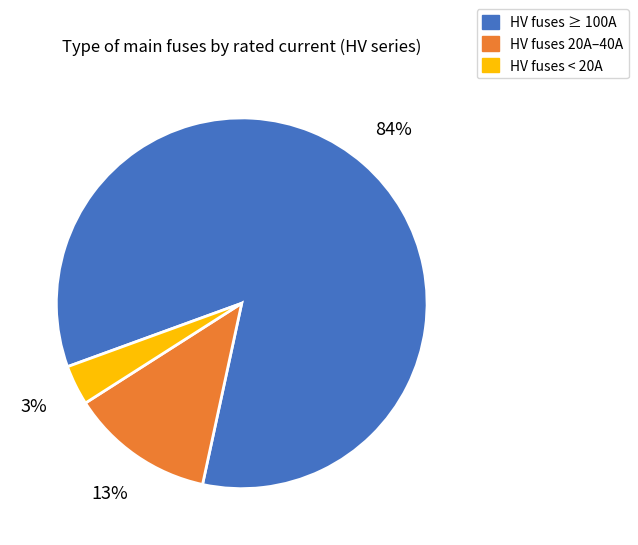

True or false: HV fuses 20A–40A accounts for 2% of the total.

False